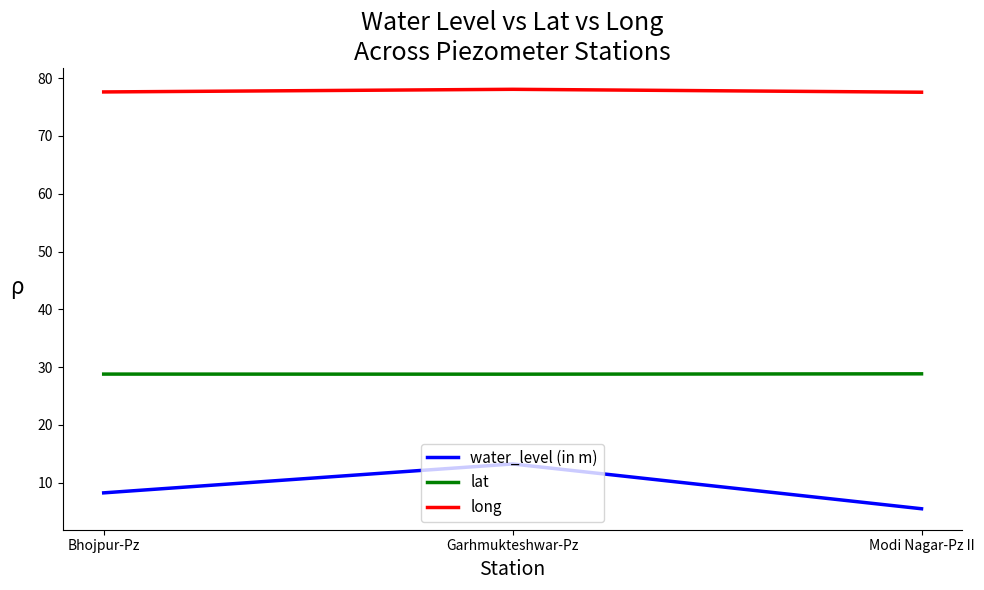

Which series has the widest spread of values?

water_level (in m)